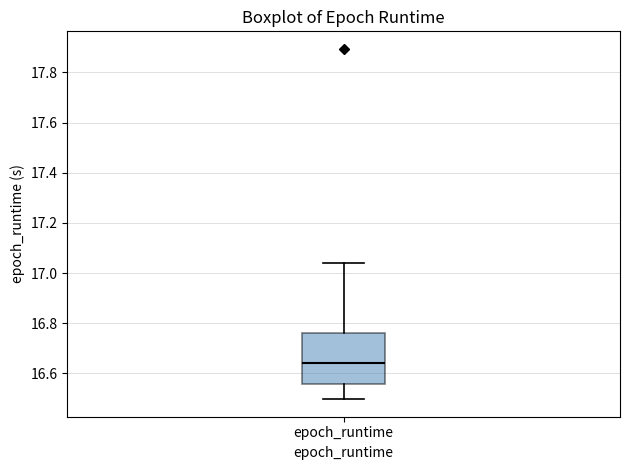

Where does the upper whisker of the box for epoch_runtime end on the y-axis? The values are not printed on the chart, so give them approximately, as read against the axis.

17.04